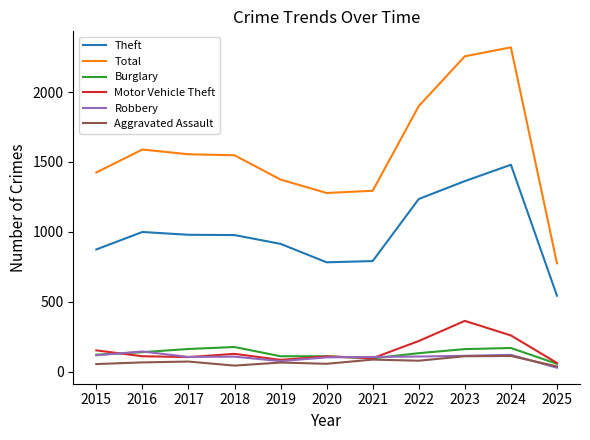

Is it true that Burglary equals 161 at 2023?

True